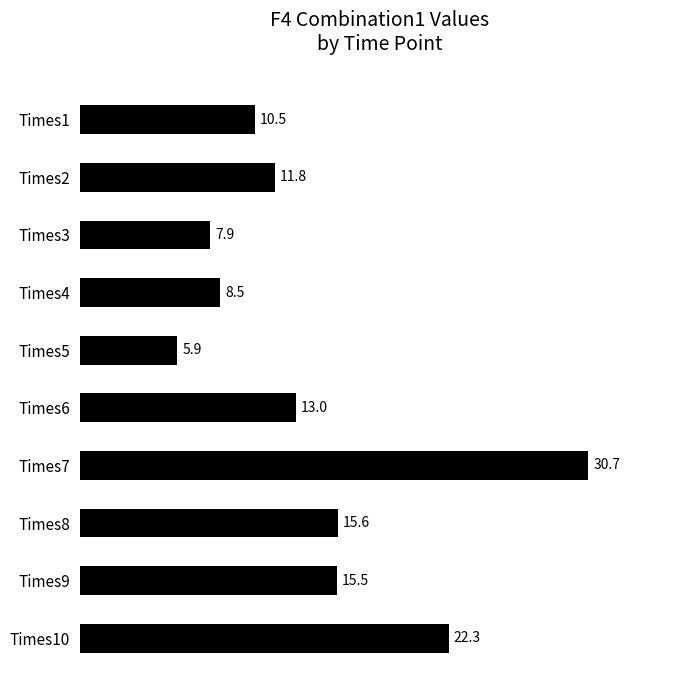

How many values are below 13?

5